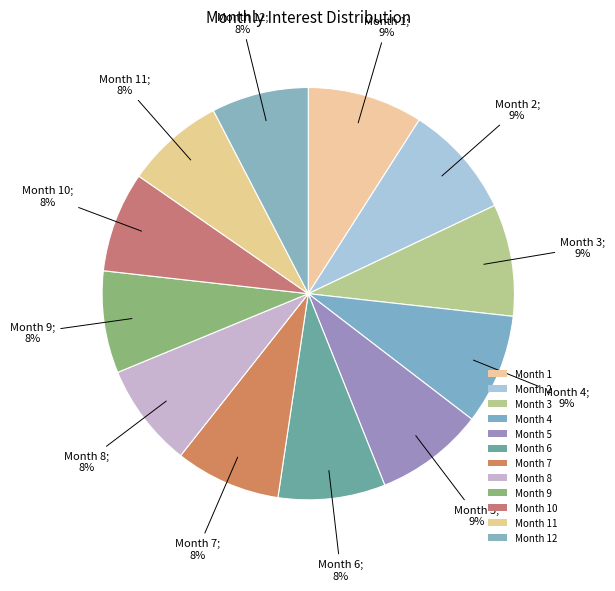

Rank the categories by value from highest to lowest.

Month 1, Month 2, Month 3, Month 4, Month 5, Month 6, Month 7, Month 8, Month 9, Month 10, Month 11, Month 12